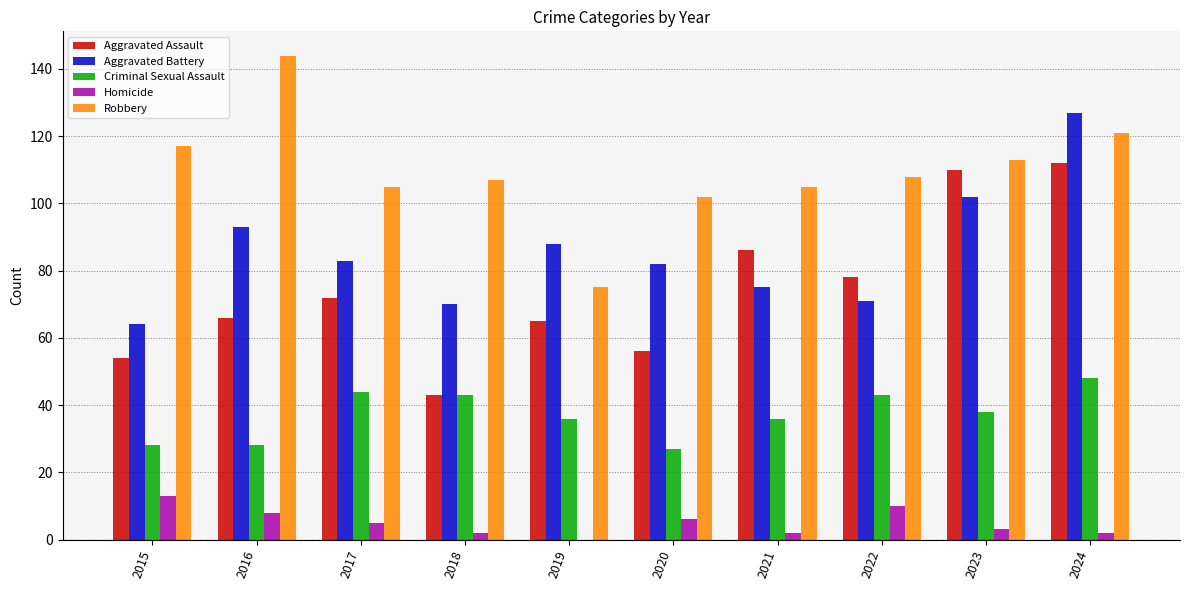

At which category is the sum across all series the highest?

2024